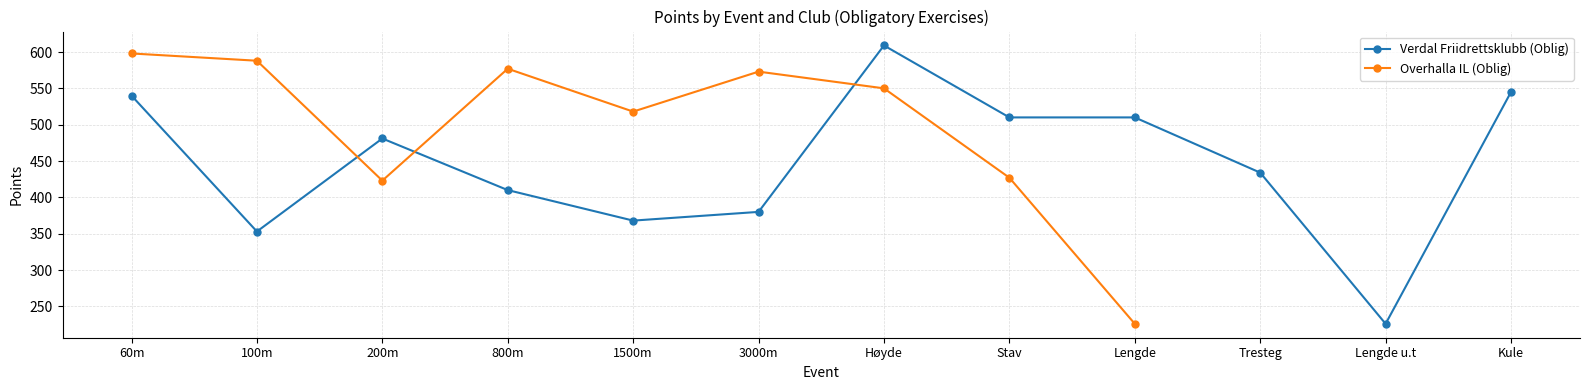

What position from the left is 1500m?

5